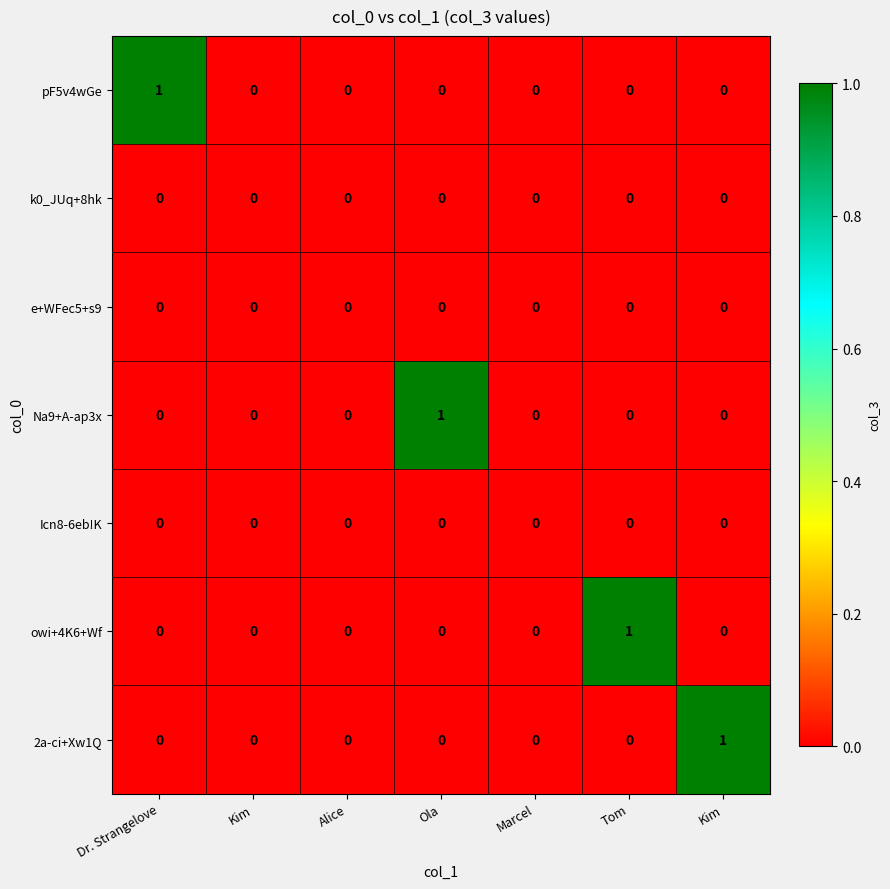

Reading right to left, transcribe all the data shown in this chart.

pF5v4wGe: Kim=0	Tom=0	Marcel=0	Ola=0	Alice=0	Kim=0	Dr. Strangelove=1
k0_JUq+8hk: Kim=0	Tom=0	Marcel=0	Ola=0	Alice=0	Kim=0	Dr. Strangelove=0
e+WFec5+s9: Kim=0	Tom=0	Marcel=0	Ola=0	Alice=0	Kim=0	Dr. Strangelove=0
Na9+A-ap3x: Kim=0	Tom=0	Marcel=0	Ola=1	Alice=0	Kim=0	Dr. Strangelove=0
Icn8-6eb!K: Kim=0	Tom=0	Marcel=0	Ola=0	Alice=0	Kim=0	Dr. Strangelove=0
owi+4K6+Wf: Kim=0	Tom=1	Marcel=0	Ola=0	Alice=0	Kim=0	Dr. Strangelove=0
2a-ci+Xw1Q: Kim=1	Tom=0	Marcel=0	Ola=0	Alice=0	Kim=0	Dr. Strangelove=0